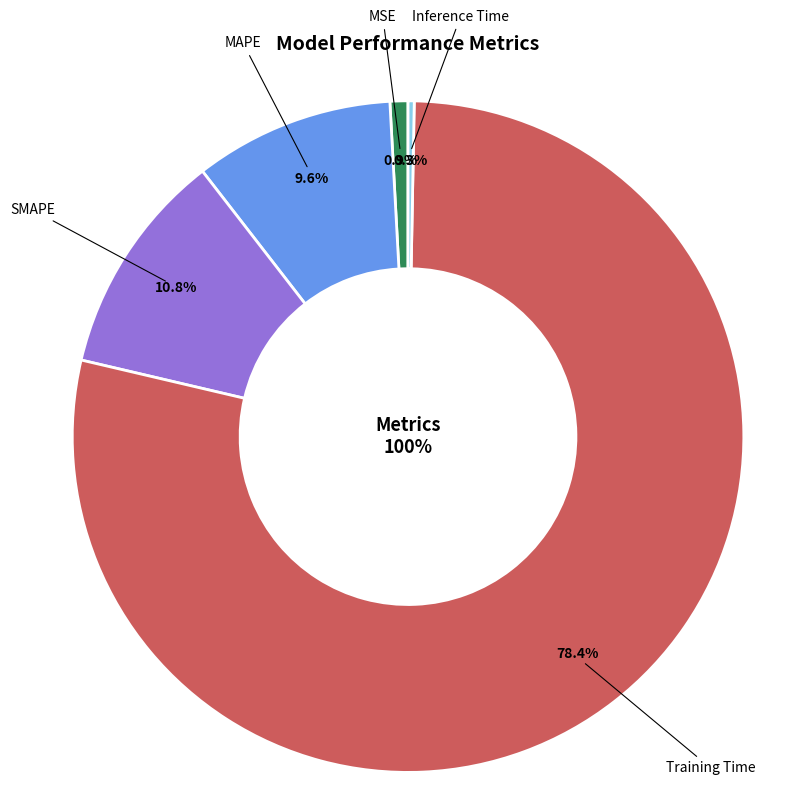

Which has a higher value, MSE or Training Time?

Training Time